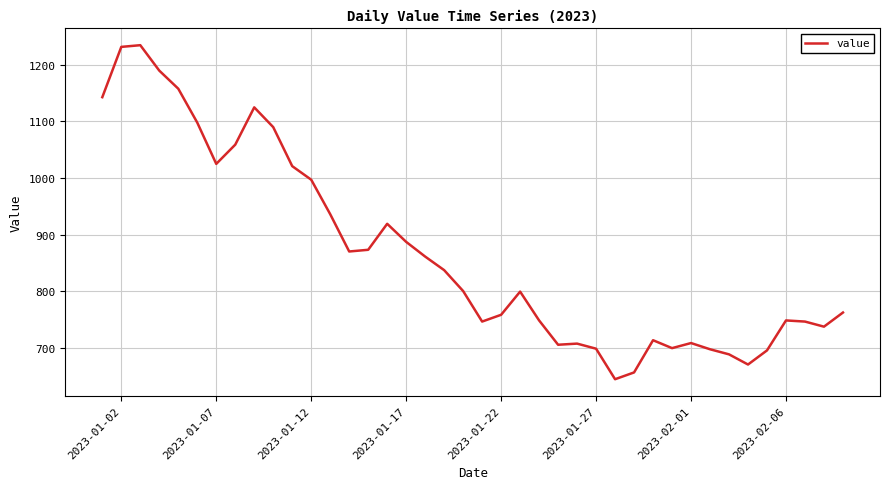

What is the difference between the maximum and minimum values?

591